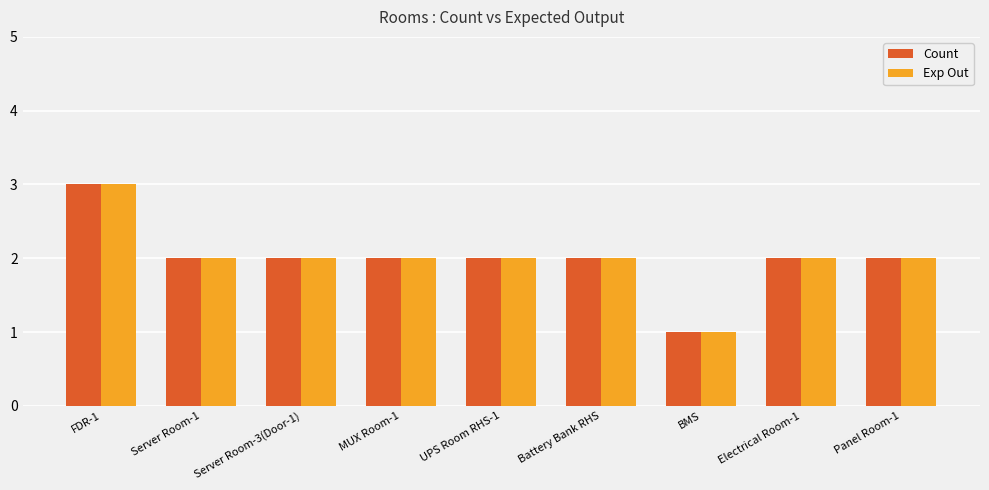

At which category is the sum across all series the highest?

FDR-1